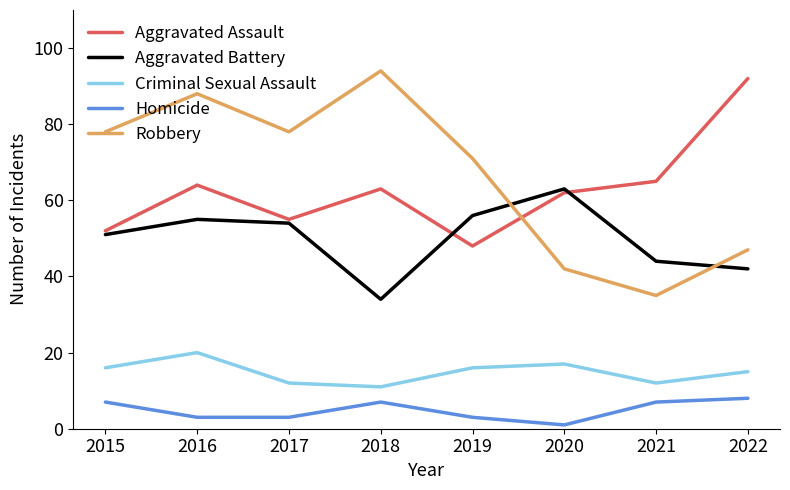

Which series changed the most between 2020 and 2021?

Aggravated Battery